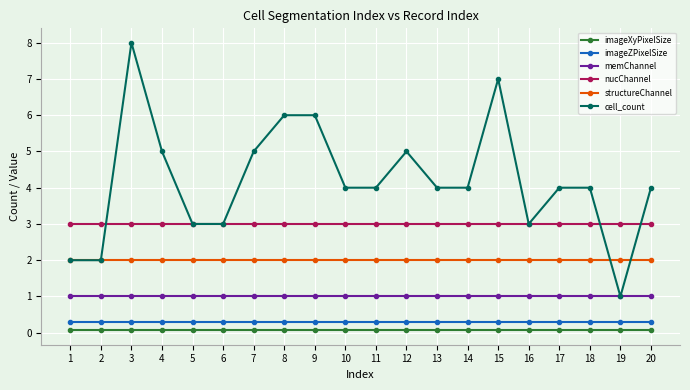

What is the value of the memChannel point at the 14th from the left?

1.0